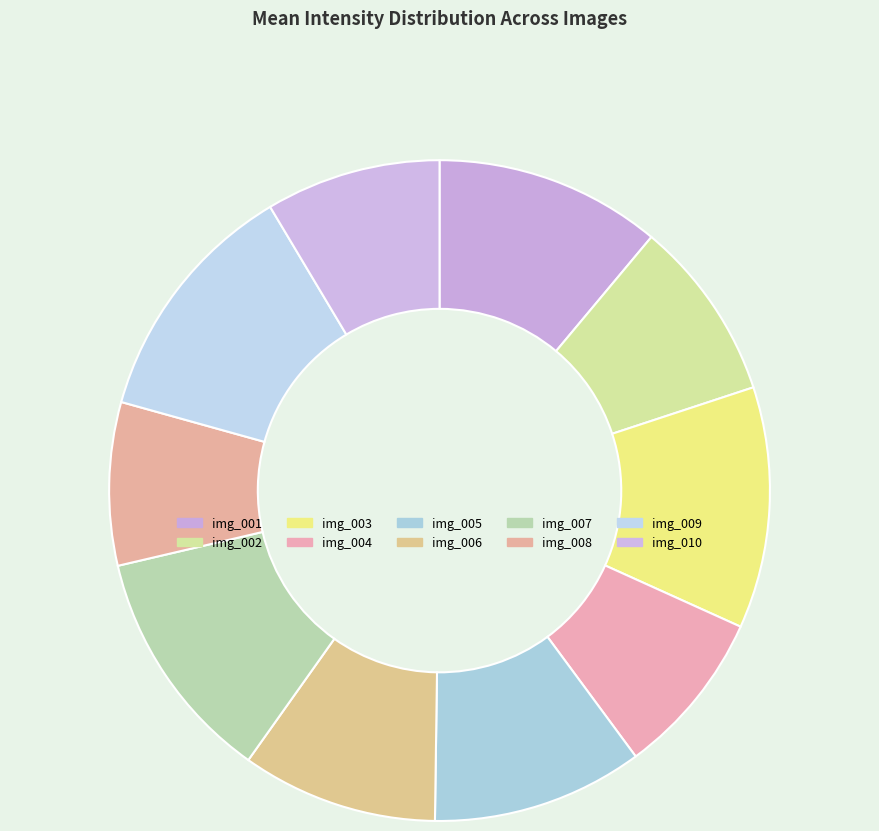

Which category has the smallest portion of the pie?

img_008